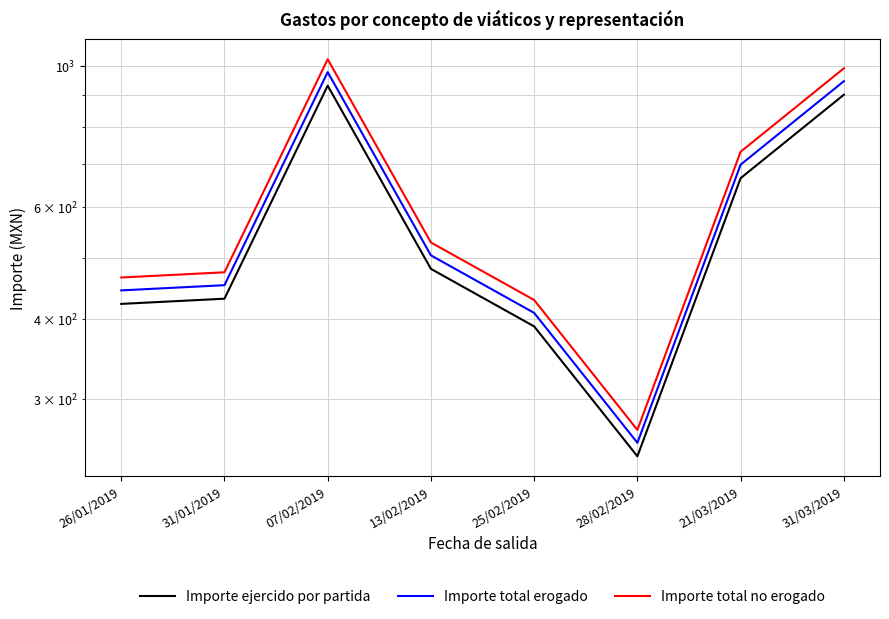

List the series in order of their overall mean, highest first.

Importe total no erogado, Importe total erogado, Importe ejercido por partida